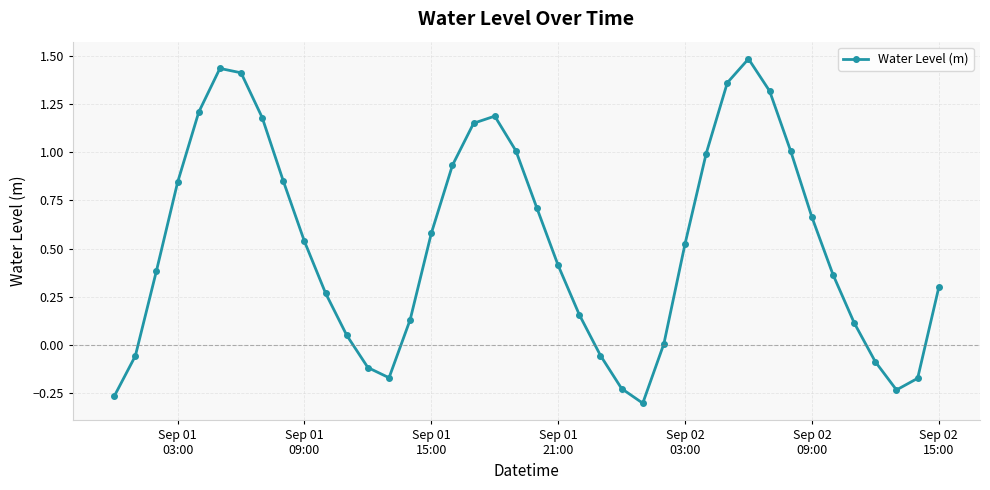

What is the value of the 29th point from the left?

1.0